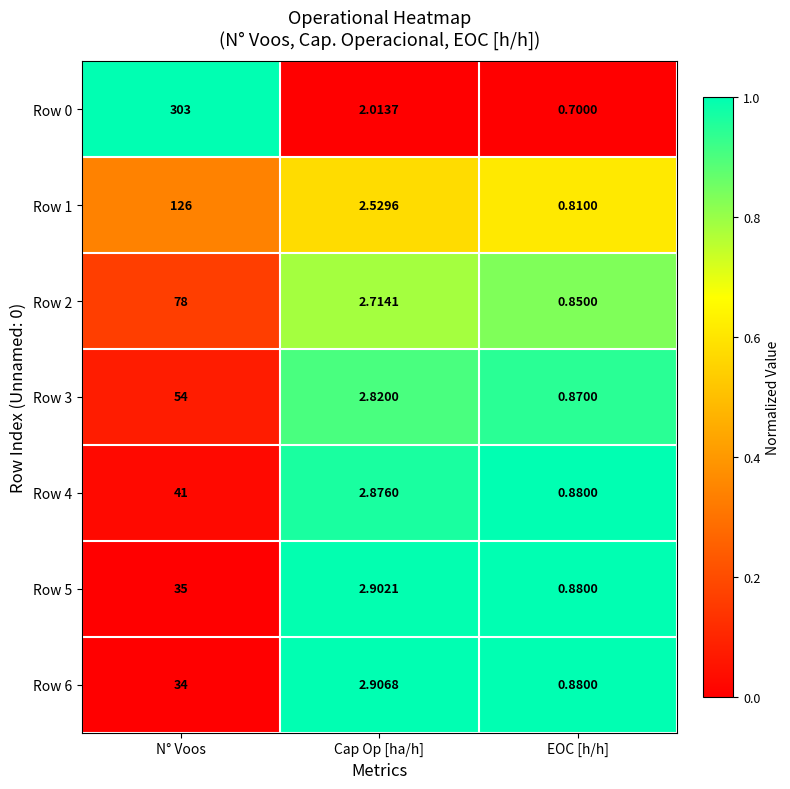

How many series are shown in this chart?

7